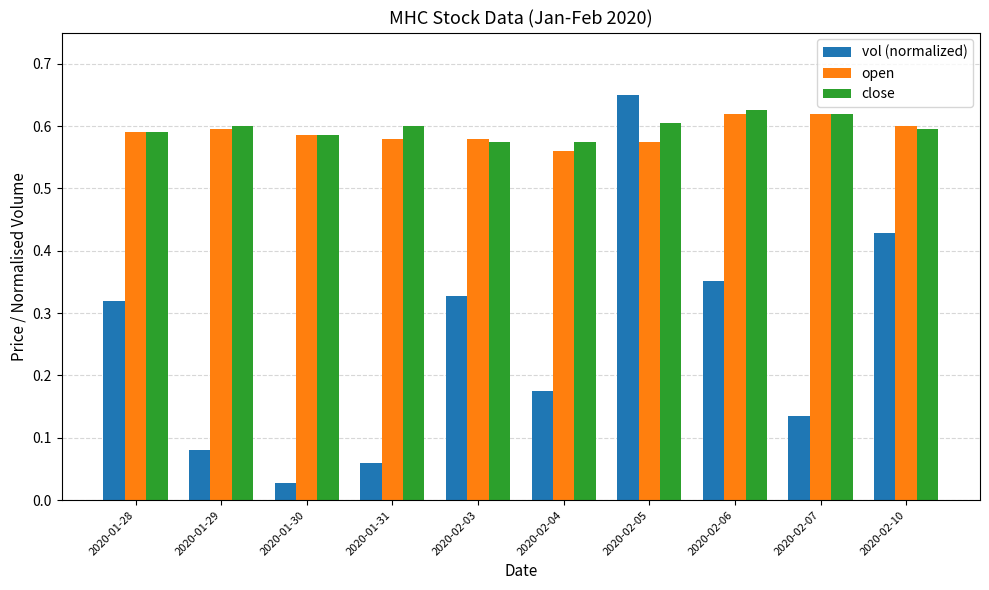

How many categories are shown in the chart?

10